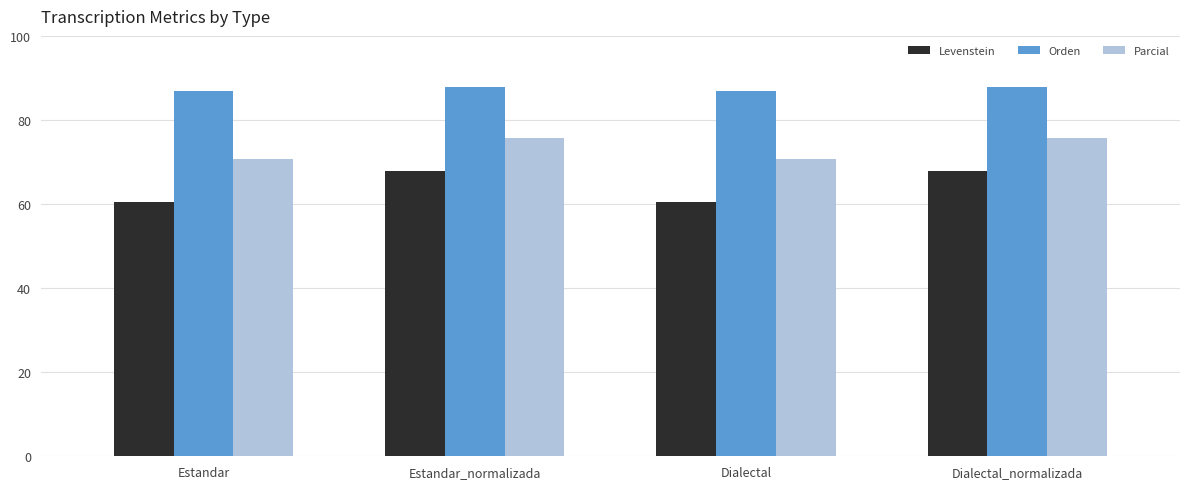

What is the difference between the maximum and minimum values in the Parcial series?

5.1